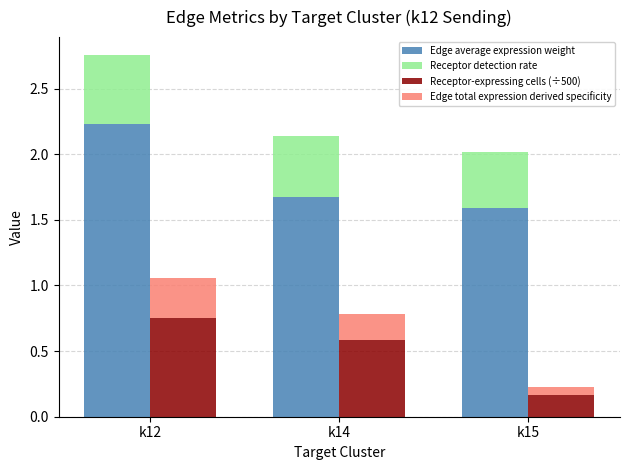

What is the value of the Receptor detection rate bar at the 1st from the left?

0.5